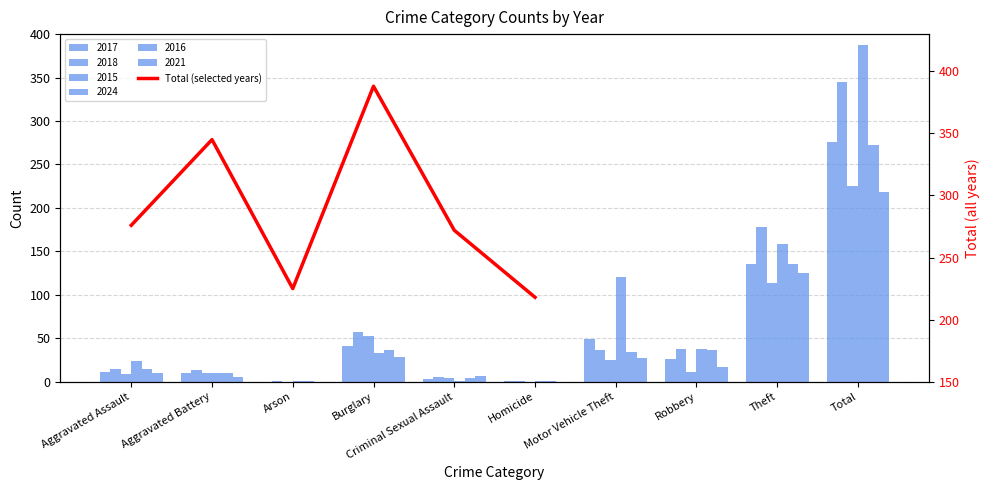

At which label is the value closest to 303?

Aggravated Assault